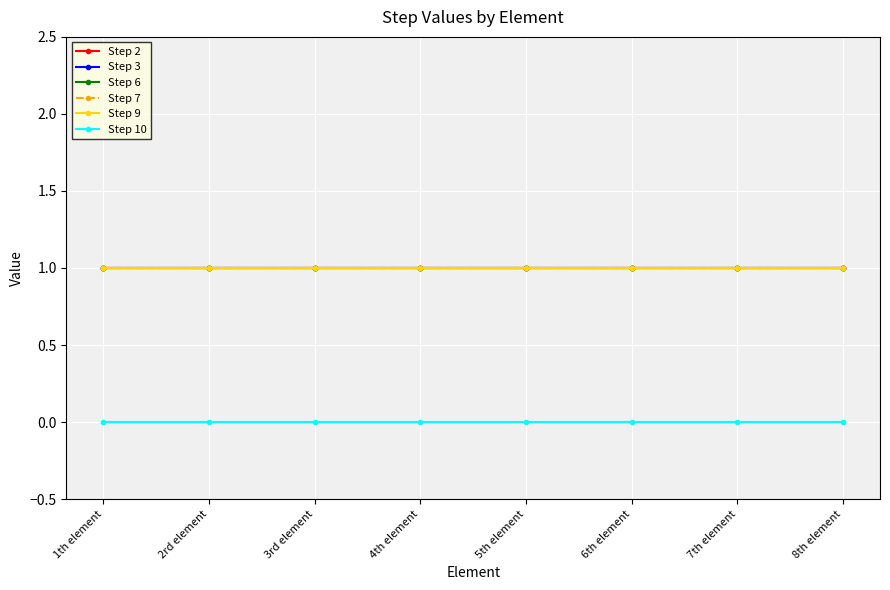

Which series has the widest spread of values?

Step 2